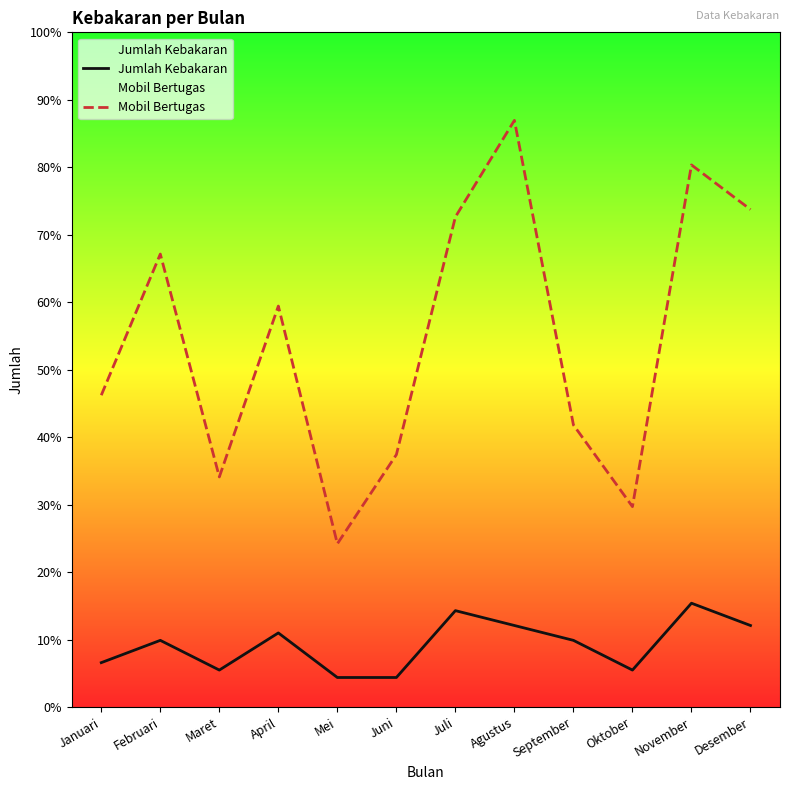

What position from the right is Juli?

6